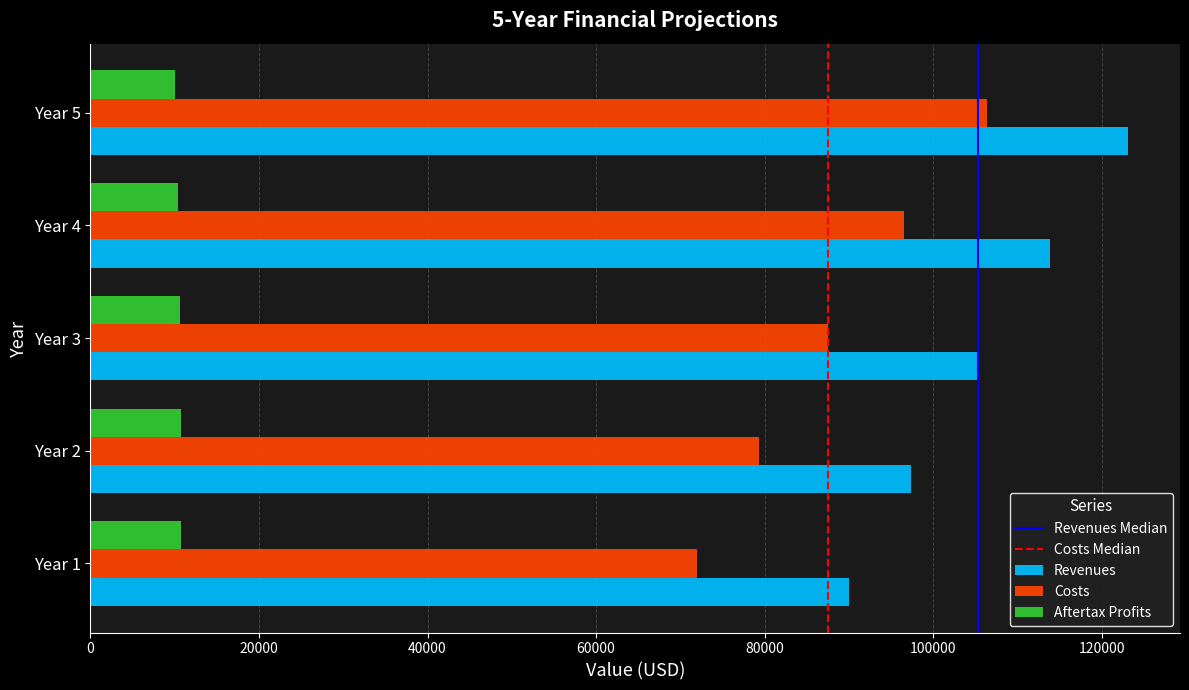

Is the value of Costs at Year 2 greater than the value of Revenues at Year 3?

No